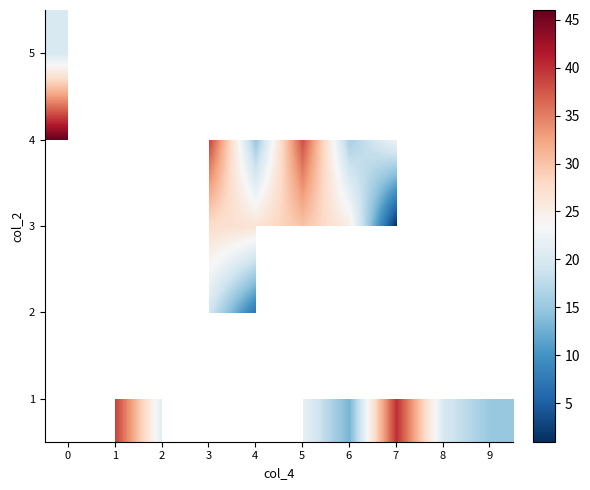

How many distinct data groups are displayed?

5